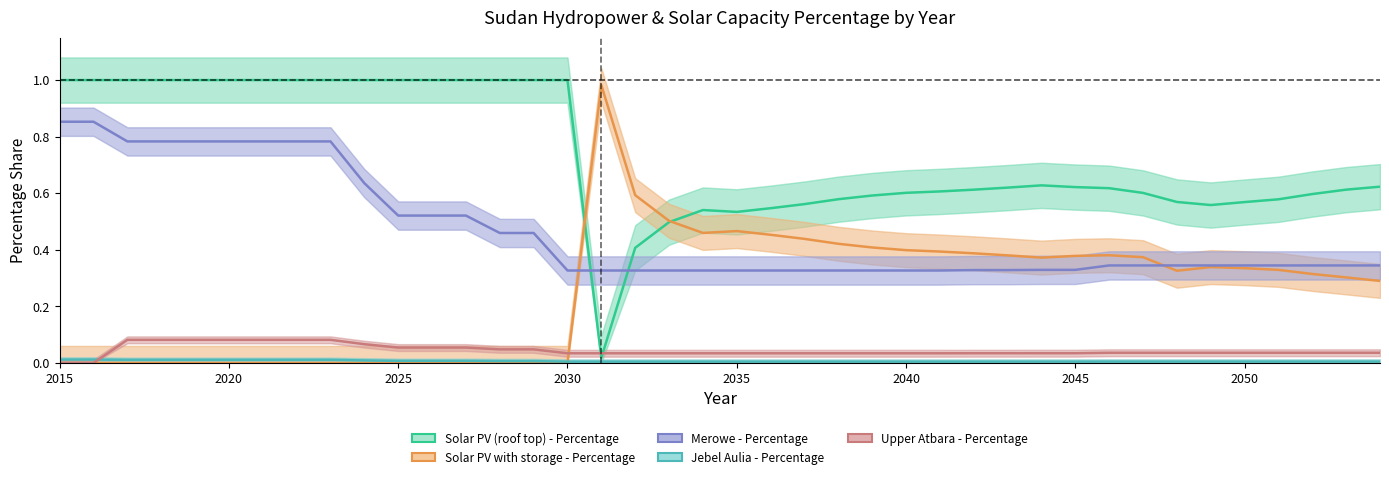

At which category does the chart reach its peak across all series?

2015